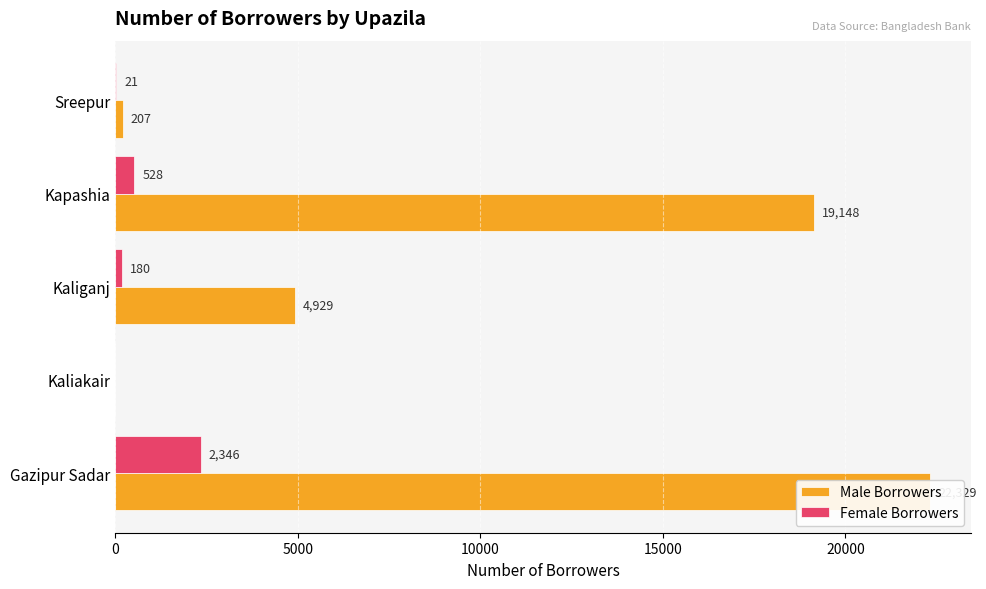

What is the sum of the Female Borrowers values at Gazipur Sadar and Kapashia?

2874